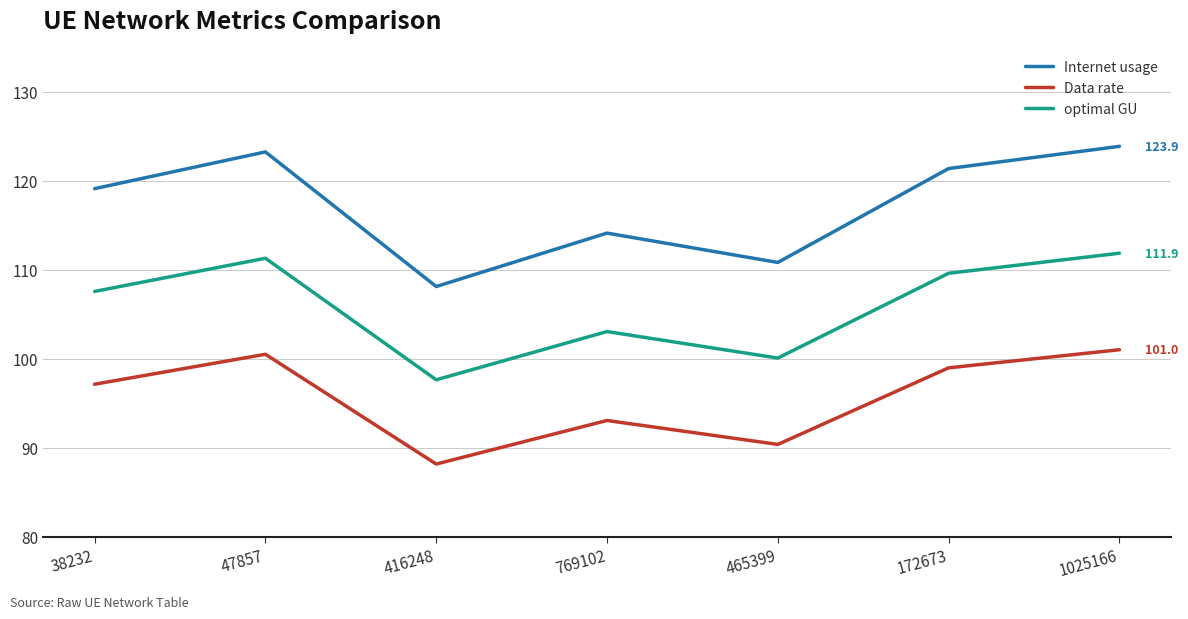

The Internet usage series shows 110.8 at 465399. True or false?

True